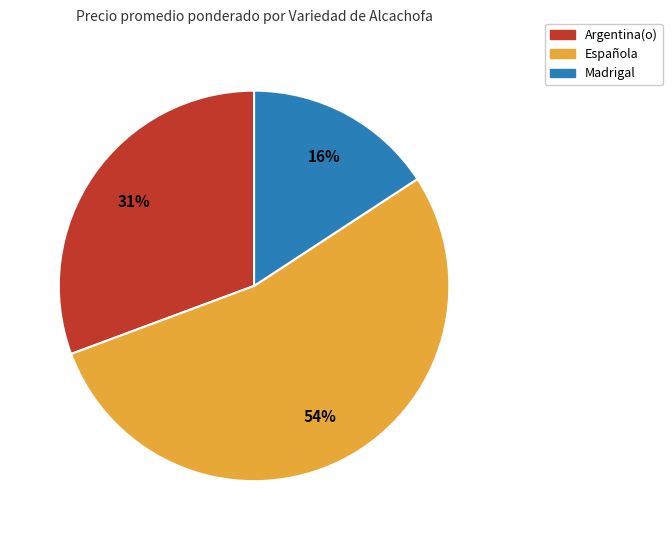

Is there a majority slice in this chart?

Yes